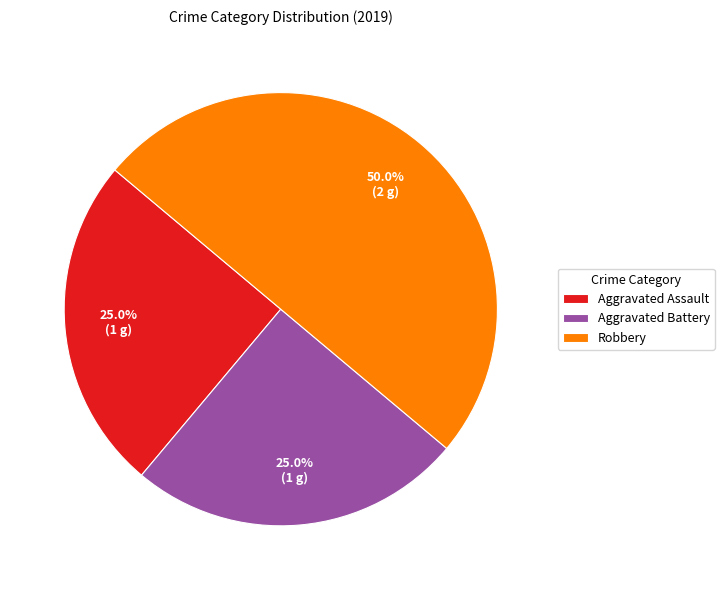

Is it true that Robbery is 50% of the pie?

True